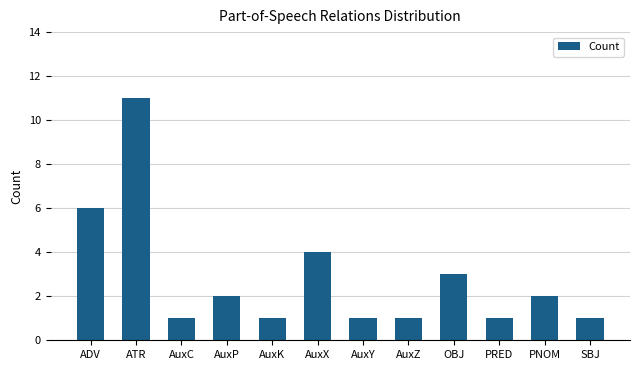

Count the number of categories in the chart.

12